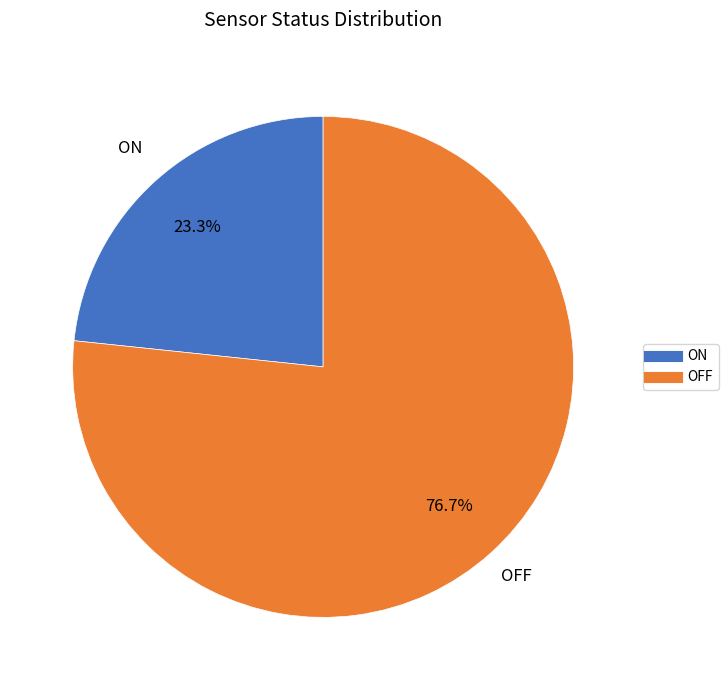

Which slice is the largest?

OFF